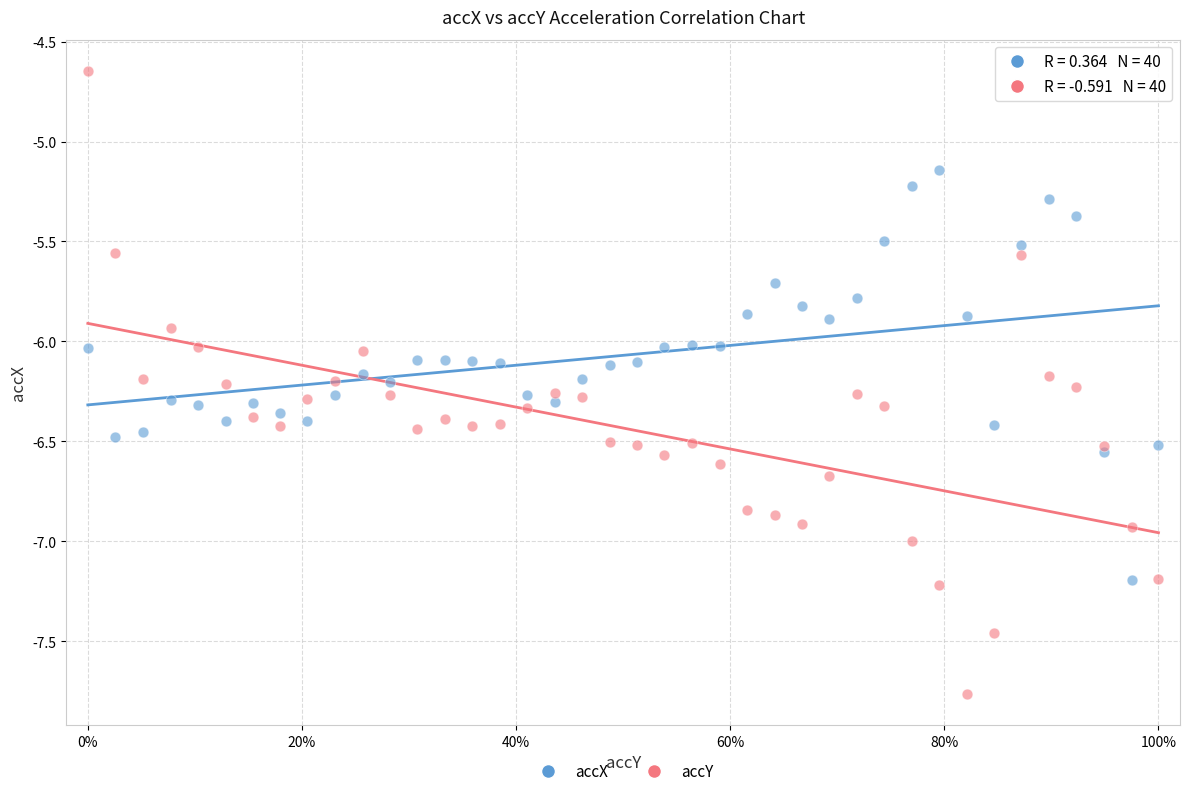

Which series has the largest Y range (max minus min)?

accY